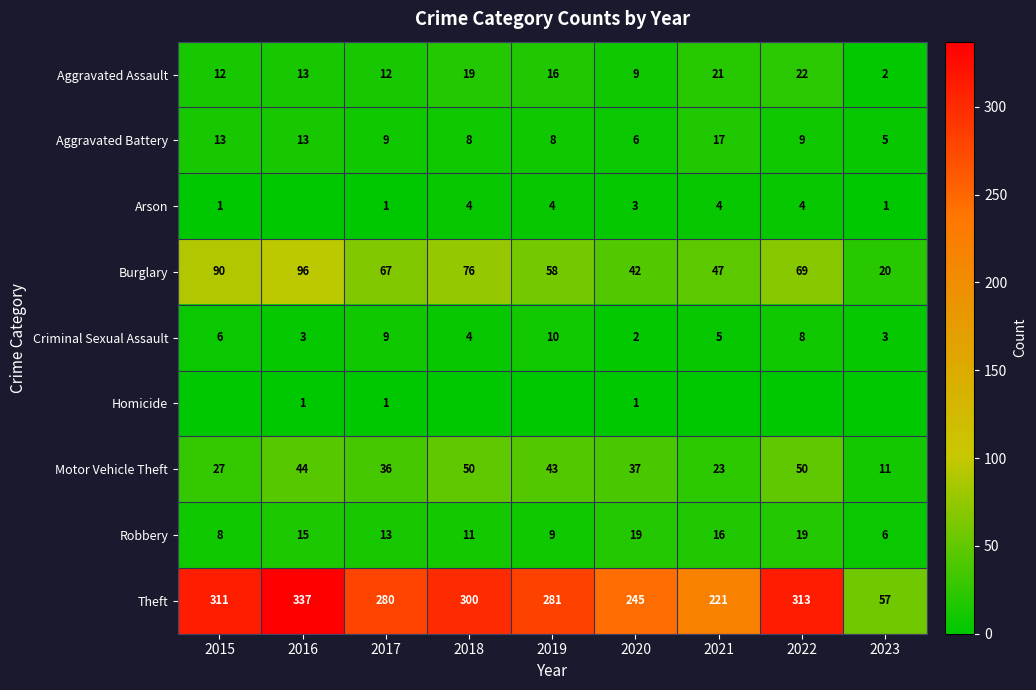

The value of Robbery at 2015 is 8. True or false?

True